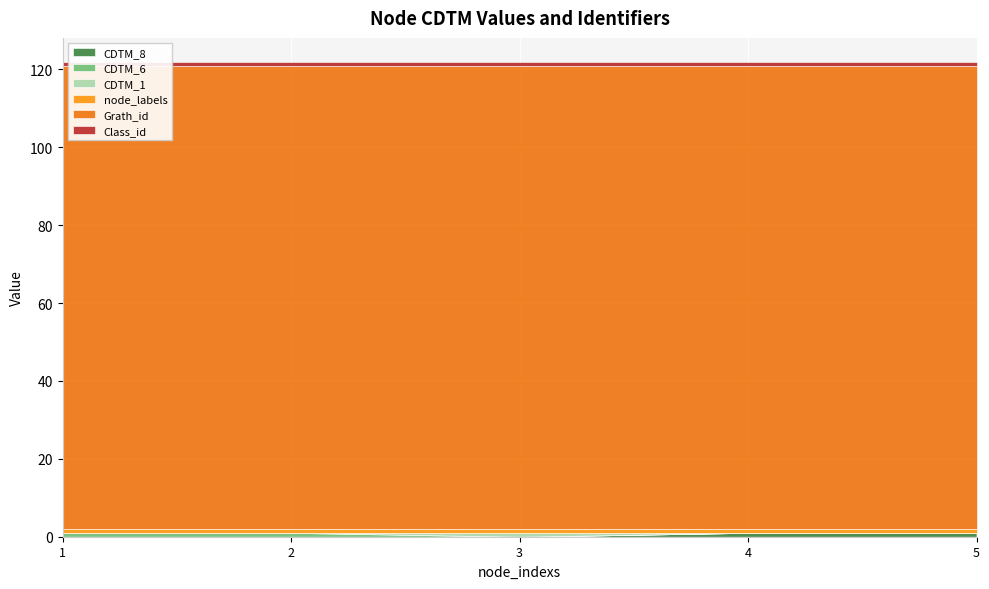

Is it true that CDTM_8 equals 0 at 4?

False